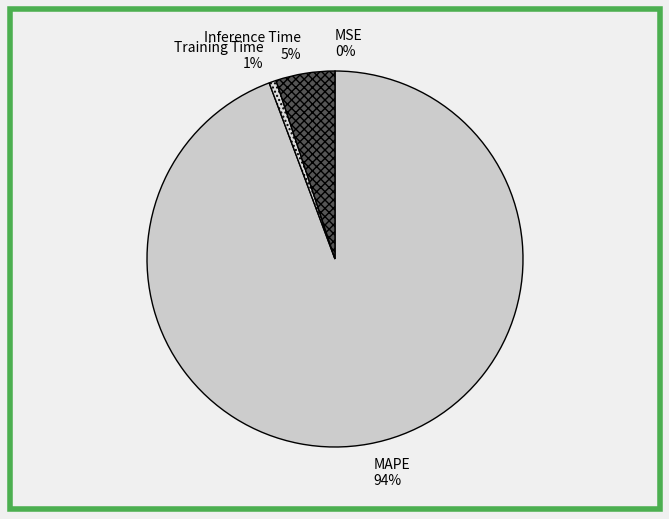

Between Training Time and Inference Time, which is larger?

Inference Time